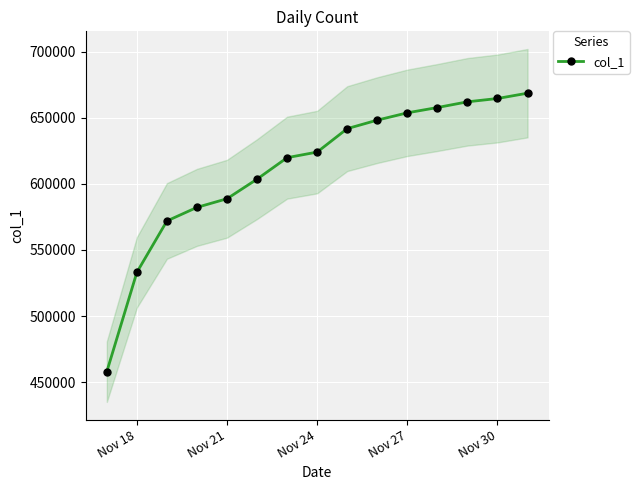

True or false: the data has more than 1 interior local peaks.

False